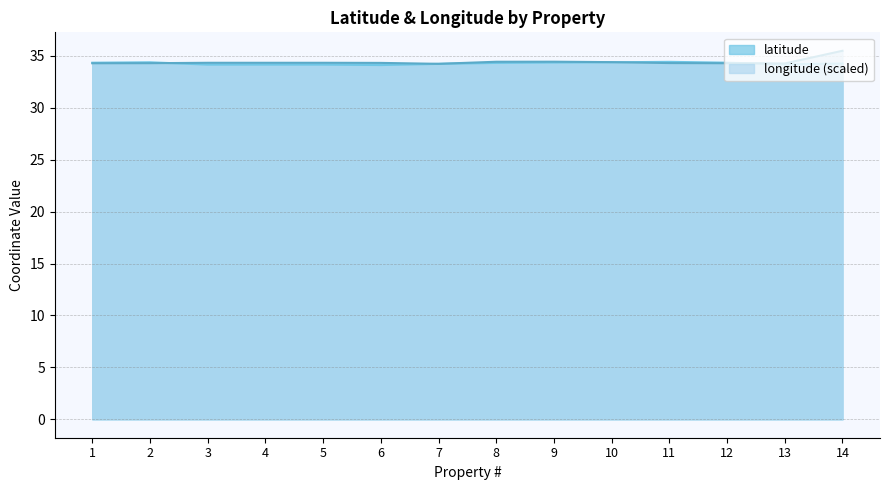

Which series ends up on top after the final intersection of latitude and longitude?

longitude